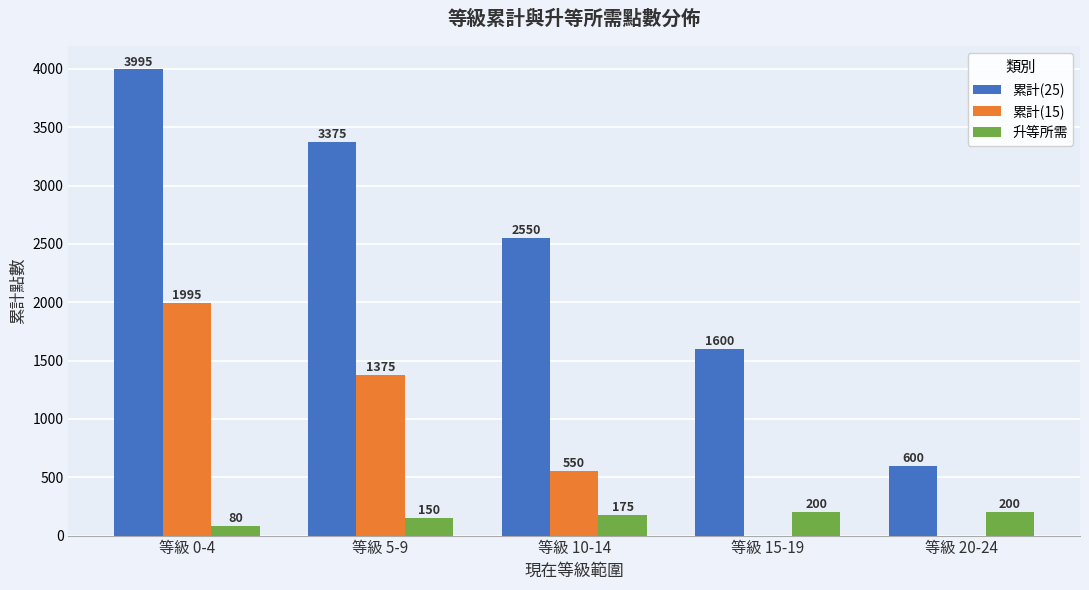

What is the sum of all 升等所需 values?

805